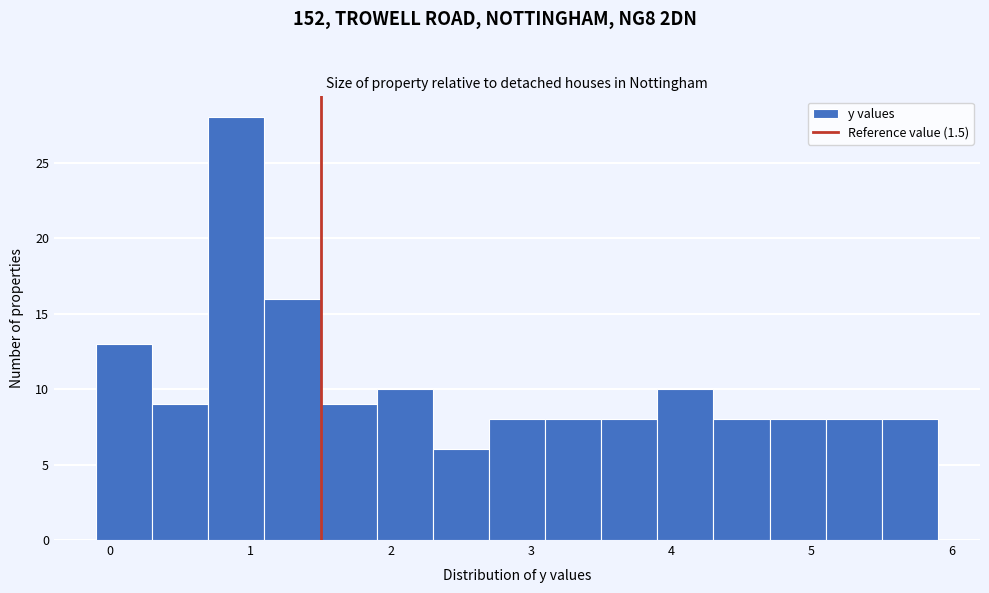

Reading left to right, list every bar in this chart as the range it spans on the x-axis followed by its height. The values are not printed on the chart, so give them approximately, as read against the axis.

-0.1 to 0.3: 13
0.3 to 0.7: 9
0.7 to 1.1: 28
1.1 to 1.5: 16
1.5 to 1.9: 9
1.9 to 2.3: 10
2.3 to 2.7: 6
2.7 to 3.1: 8
3.1 to 3.5: 8
3.5 to 3.9: 8
3.9 to 4.3: 10
4.3 to 4.7: 8
4.7 to 5.1: 8
5.1 to 5.5: 8
5.5 to 5.9: 8